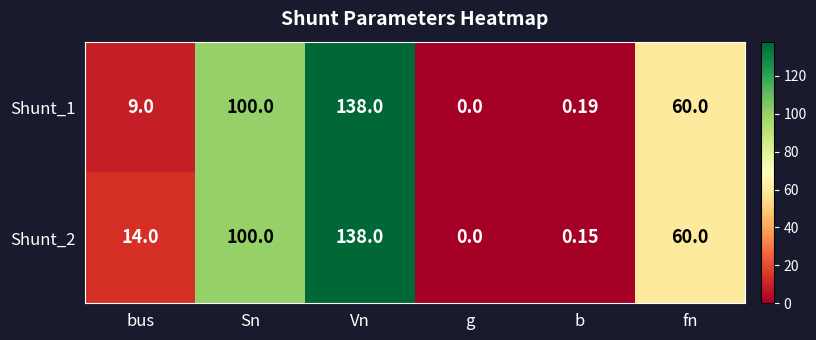

List the series in order of their overall mean, lowest first.

Shunt_1, Shunt_2